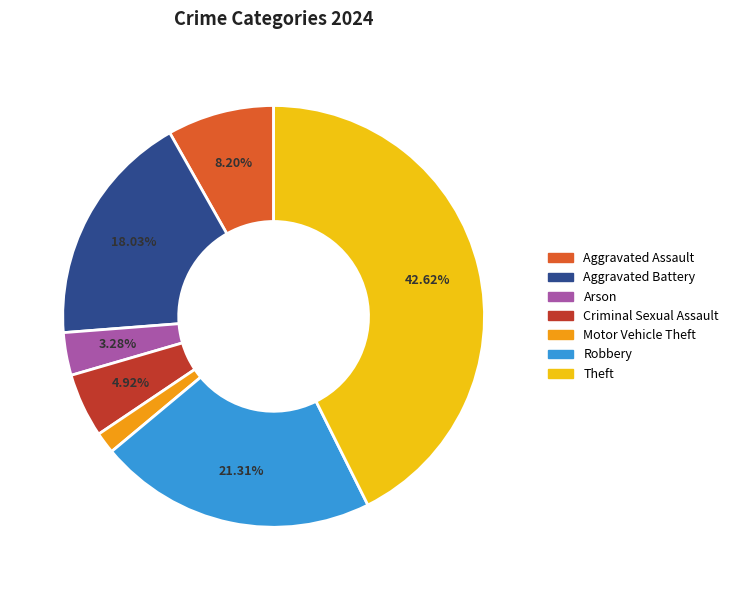

Does any single category account for the majority?

No